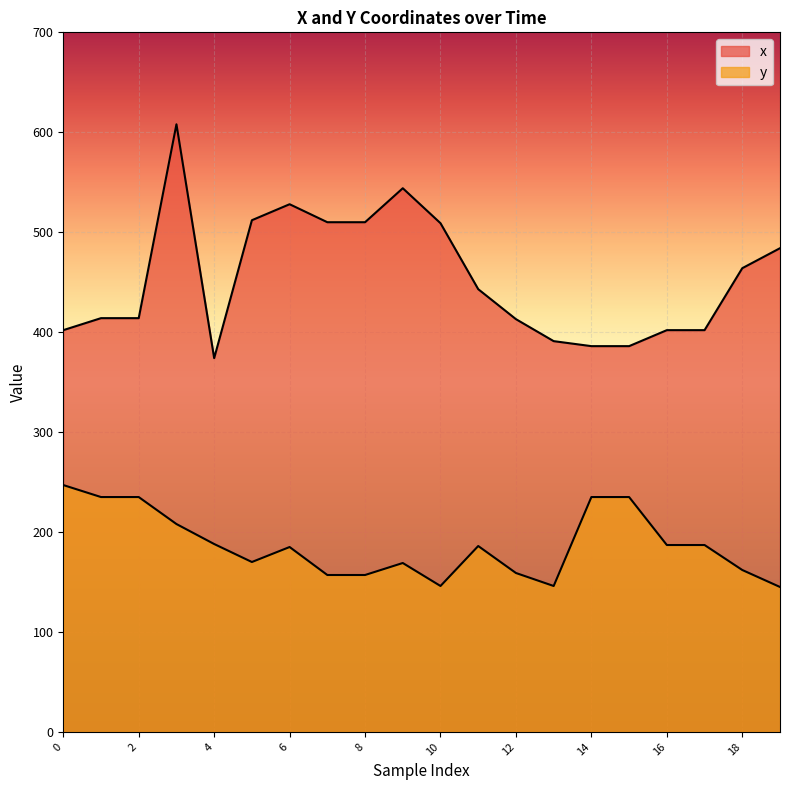

Which has a higher value, 18 or 2?

18